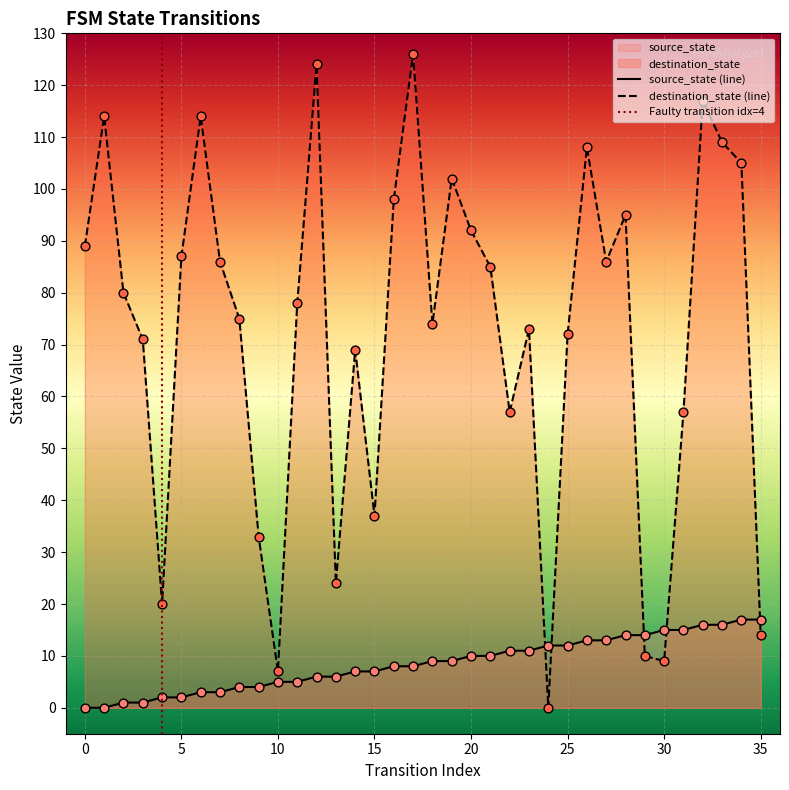

Which series has the largest total across all categories?

destination_state